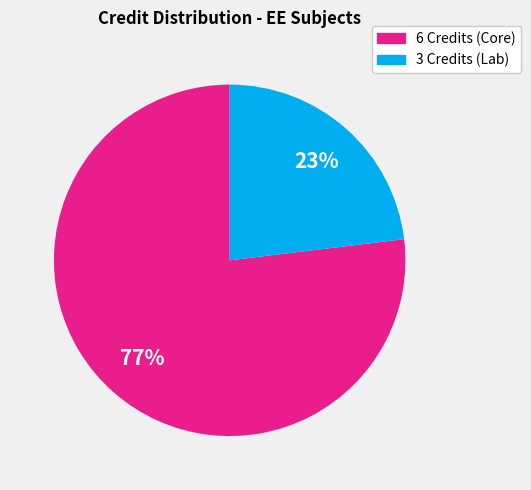

Is there any slice that represents more than half of the pie?

Yes